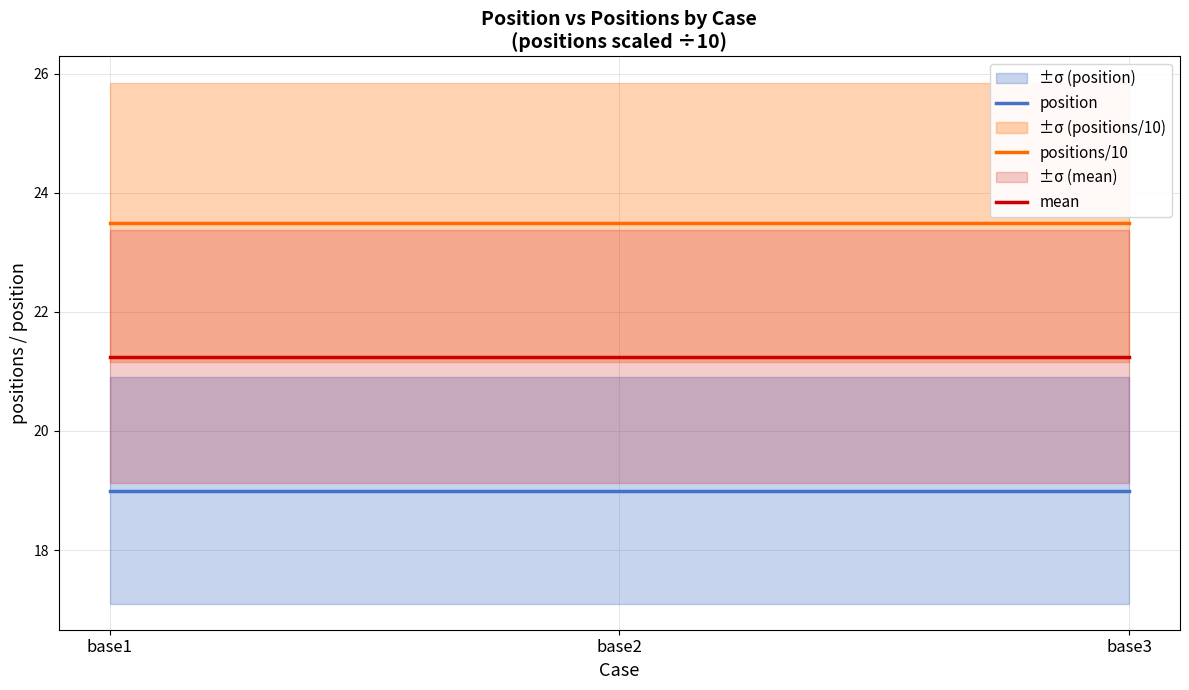

What is the minimum value for position?

19.0